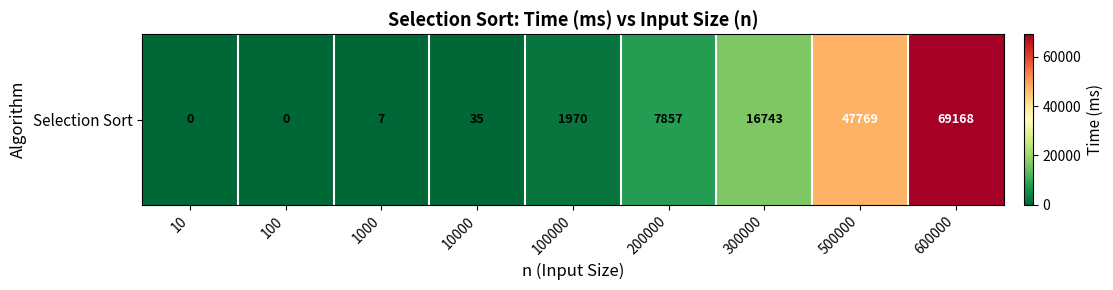

The chart shows a value of 16862 at 500000. True or false?

False